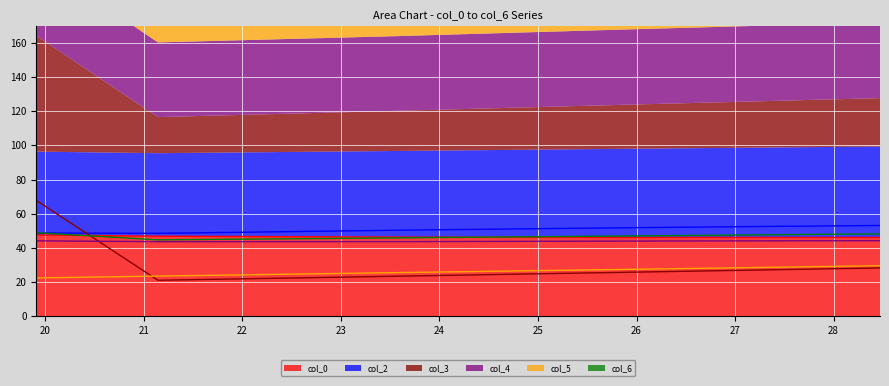

What is the maximum value for col_0?

47.6